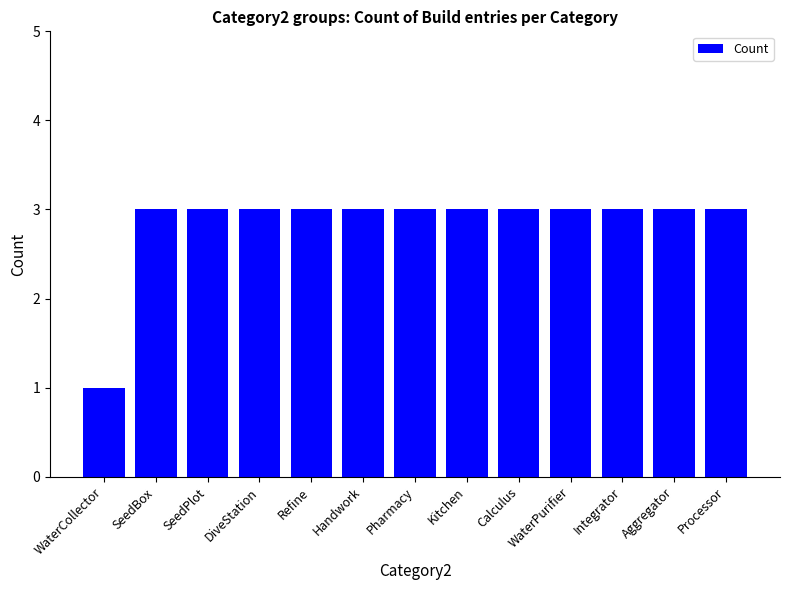

At which category does the chart reach its minimum across all series?

WaterCollector